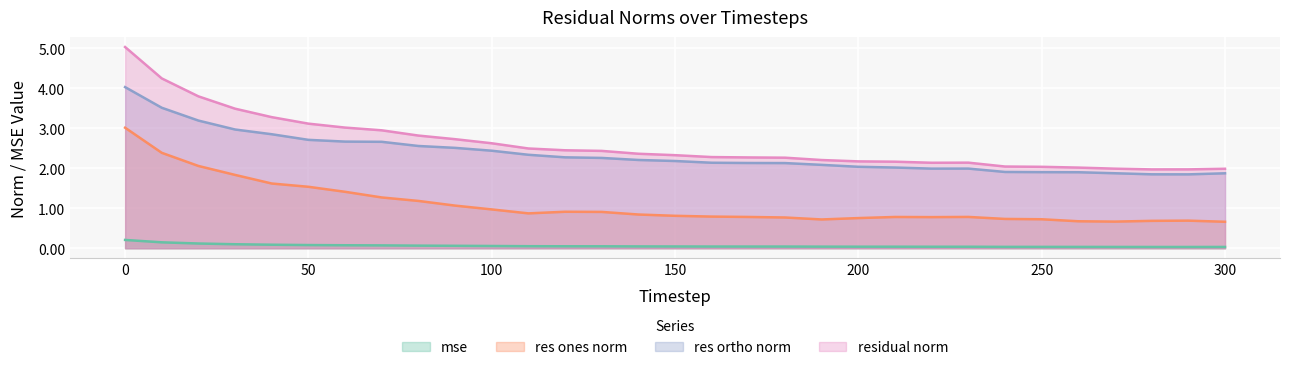

Reading right to left, extract all data points from this chart.

mse: 300=0.0	290=0.0	280=0.0	270=0.0	260=0.0	250=0.0	240=0.0	230=0.0	220=0.0	210=0.0	200=0.0	190=0.0	180=0.0	170=0.0	160=0.0	150=0.0	140=0.0	130=0.0	120=0.0	110=0.1	100=0.1	90=0.1	80=0.1	70=0.1	60=0.1	50=0.1	40=0.1	30=0.1	20=0.1	10=0.1	0=0.2
res_ones_norm: 300=0.7	290=0.7	280=0.7	270=0.7	260=0.7	250=0.7	240=0.7	230=0.8	220=0.8	210=0.8	200=0.8	190=0.7	180=0.8	170=0.8	160=0.8	150=0.8	140=0.8	130=0.9	120=0.9	110=0.9	100=1.0	90=1.1	80=1.2	70=1.3	60=1.4	50=1.5	40=1.6	30=1.8	20=2.1	10=2.4	0=3.0
res_ortho_norm: 300=1.9	290=1.8	280=1.9	270=1.9	260=1.9	250=1.9	240=1.9	230=2.0	220=2.0	210=2.0	200=2.0	190=2.1	180=2.1	170=2.1	160=2.1	150=2.2	140=2.2	130=2.3	120=2.3	110=2.3	100=2.4	90=2.5	80=2.6	70=2.7	60=2.7	50=2.7	40=2.9	30=3.0	20=3.2	10=3.5	0=4.0
residual_norm: 300=2.0	290=2.0	280=2.0	270=2.0	260=2.0	250=2.0	240=2.0	230=2.1	220=2.1	210=2.2	200=2.2	190=2.2	180=2.3	170=2.3	160=2.3	150=2.3	140=2.4	130=2.4	120=2.5	110=2.5	100=2.6	90=2.7	80=2.8	70=3.0	60=3.0	50=3.1	40=3.3	30=3.5	20=3.8	10=4.3	0=5.0